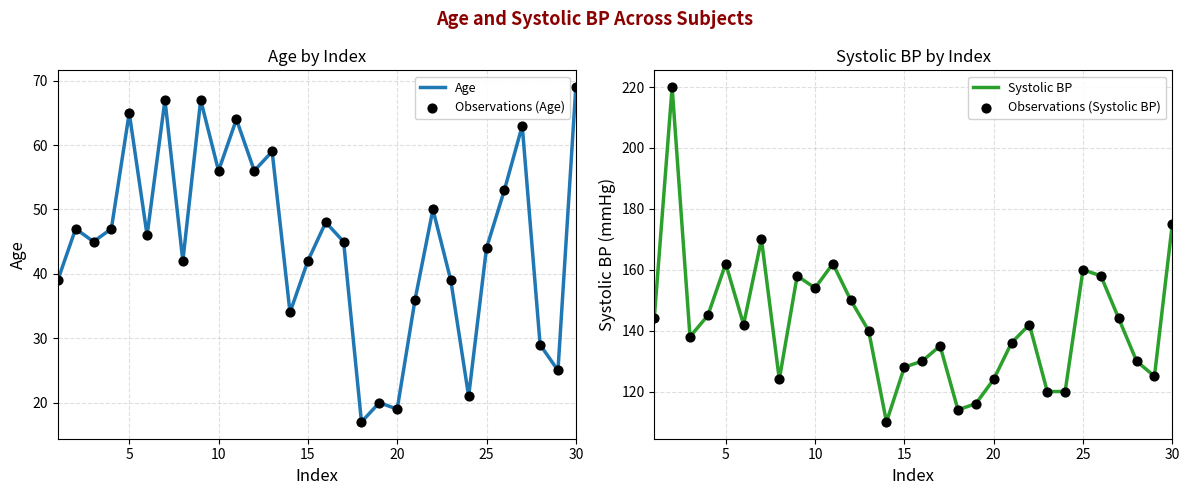

What are all the series names shown in the legend?

Age, Observations (Age), Systolic BP, Observations (Systolic BP)